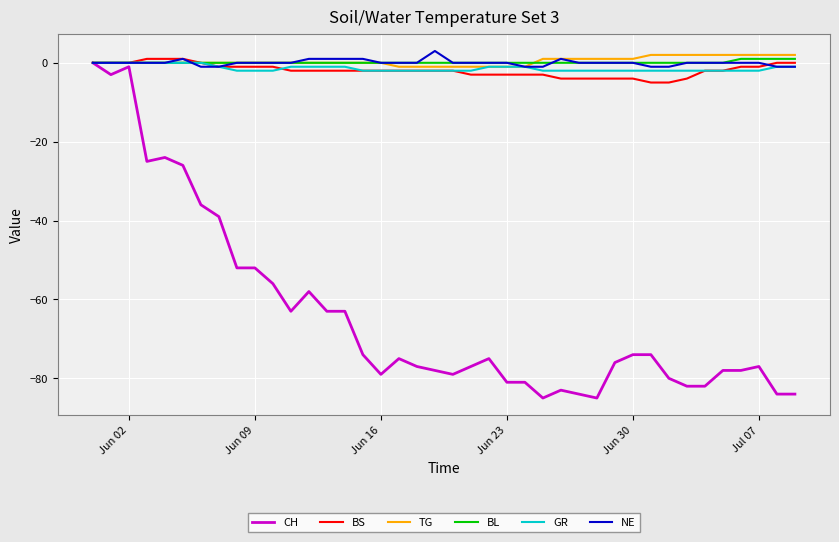

How many lines are shown in the chart?

6